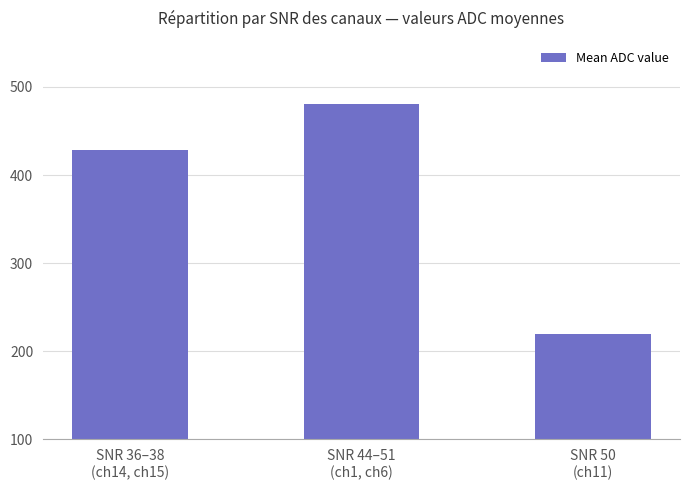

List the labels in order of value, largest first.

SNR 44–51
(ch1, ch6), SNR 36–38
(ch14, ch15), SNR 50
(ch11)